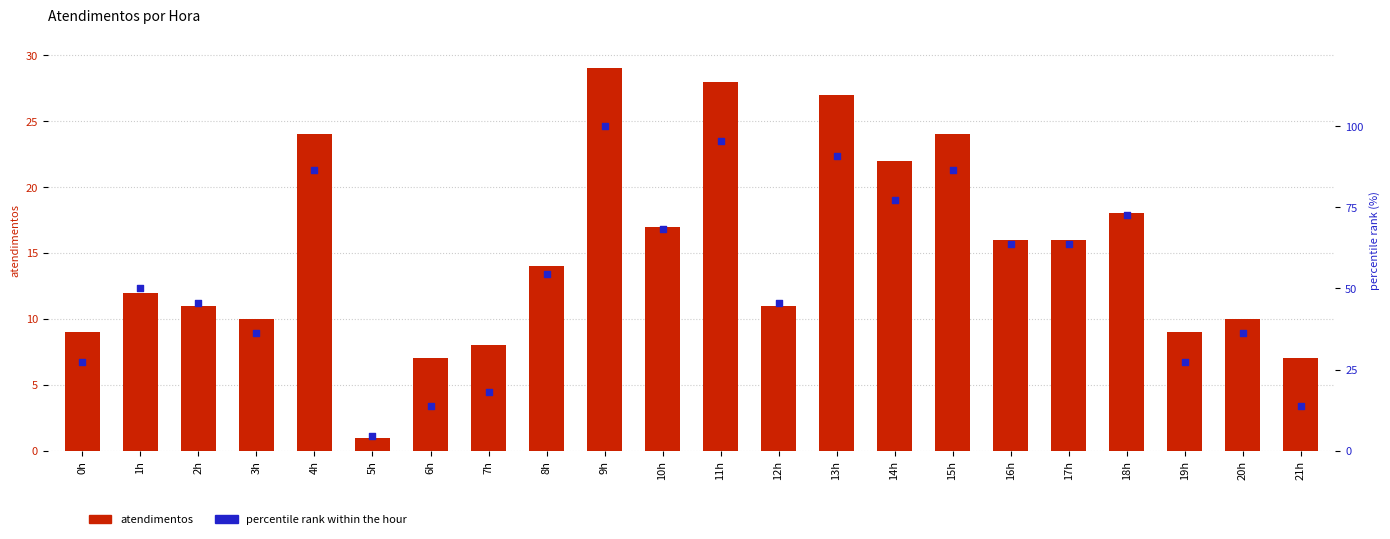

Which series has the widest spread of Y values?

percentile rank